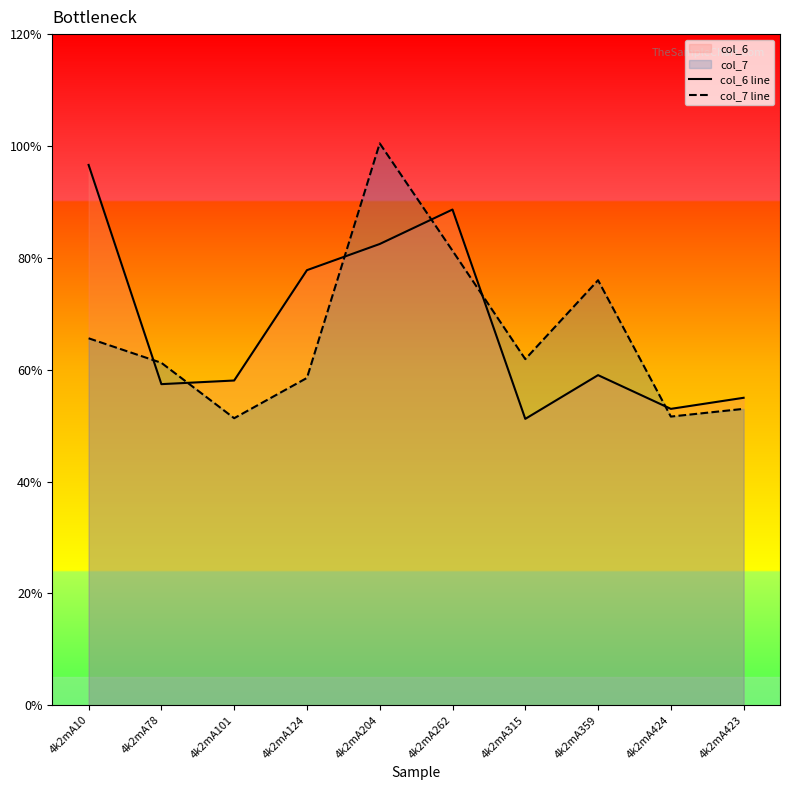

How many intersections are there between col_7 line and col_6 line?

6